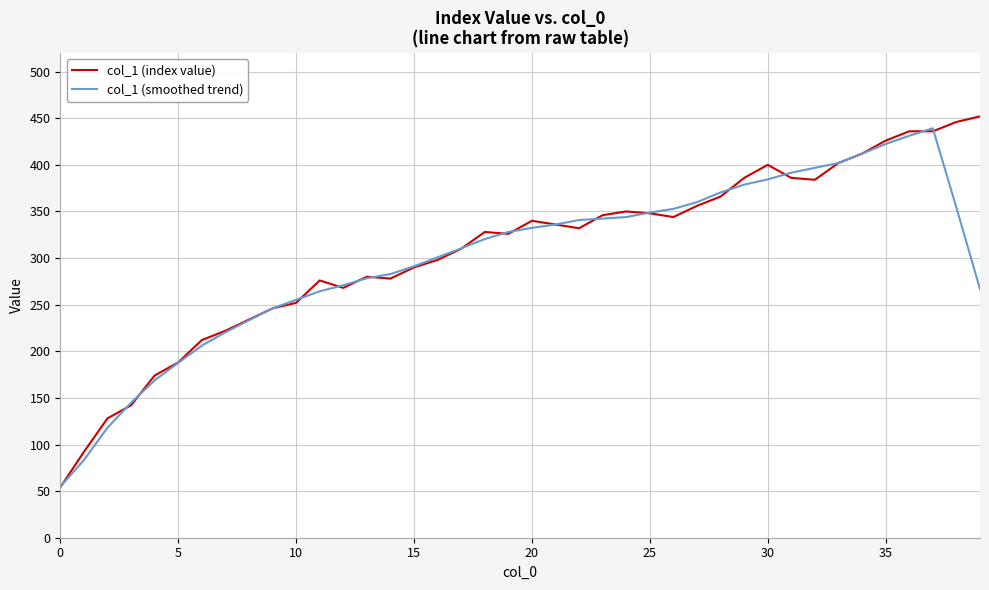

What is the lowest value of the col_1 (smoothed trend) series?

54.8